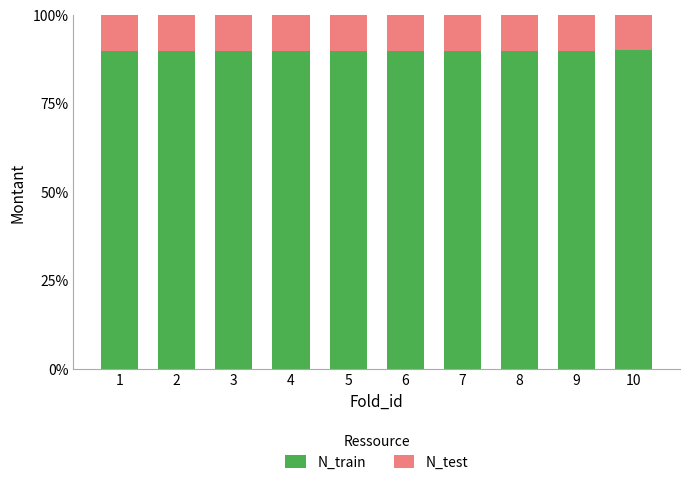

The value of N_train at 4 is 90.0. True or false?

True